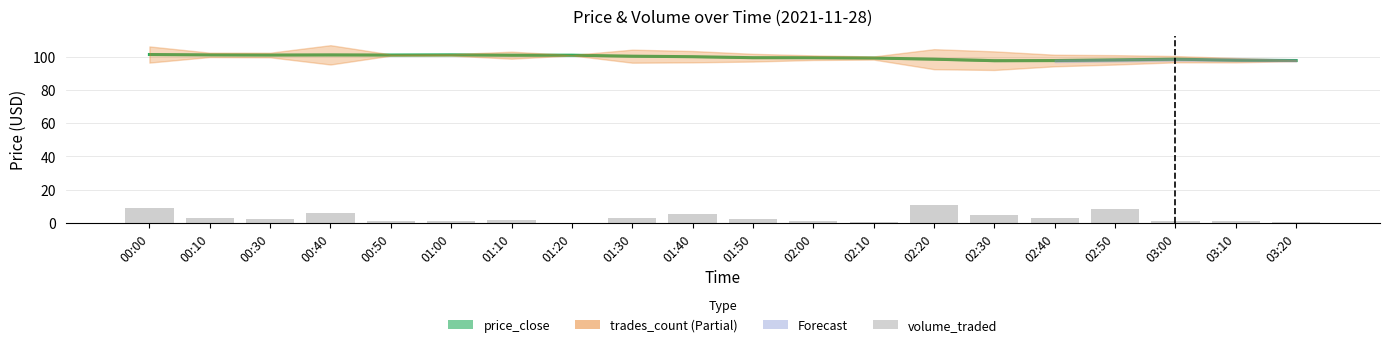

Read the volume_traded value at 00:10.

2.9